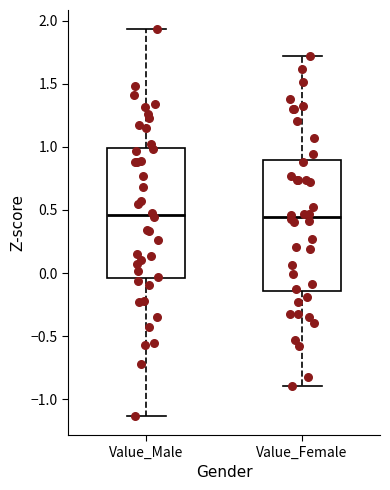

Where does the upper whisker of the box for Value_Male end on the y-axis? The values are not printed on the chart, so give them approximately, as read against the axis.

1.95